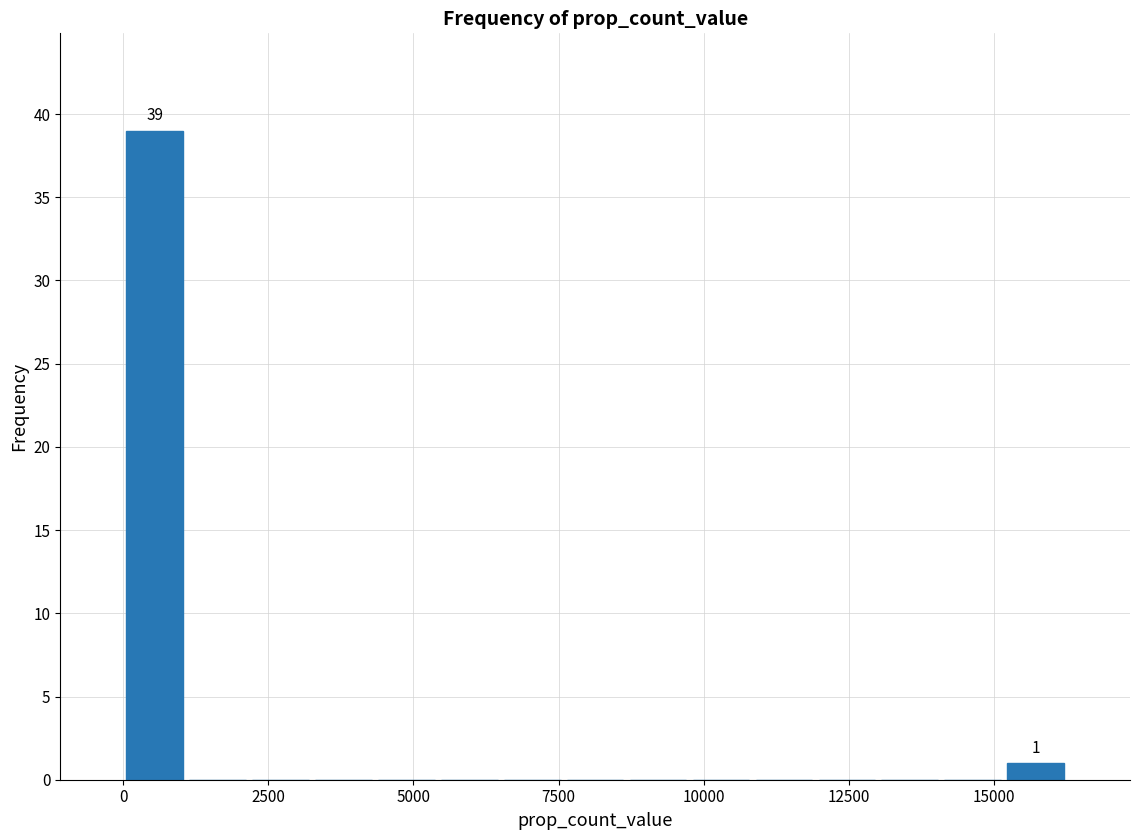

Around what value on the x-axis is the tallest bar? Give the approximate position of its centre, as read against the axis.

500